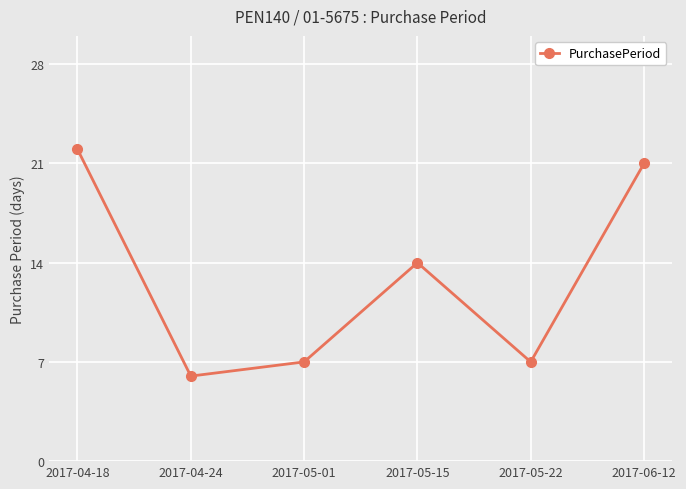

Read the value at 2017-04-18.

22